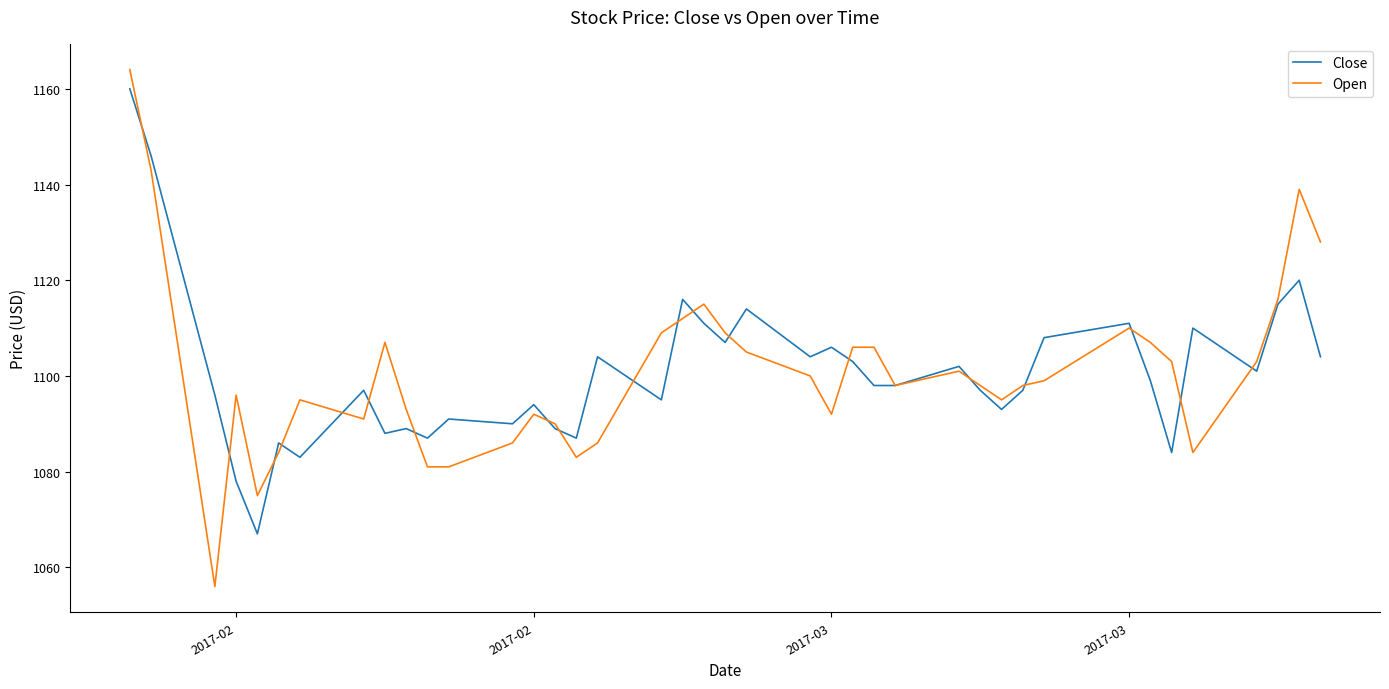

How many lines are shown in the chart?

2